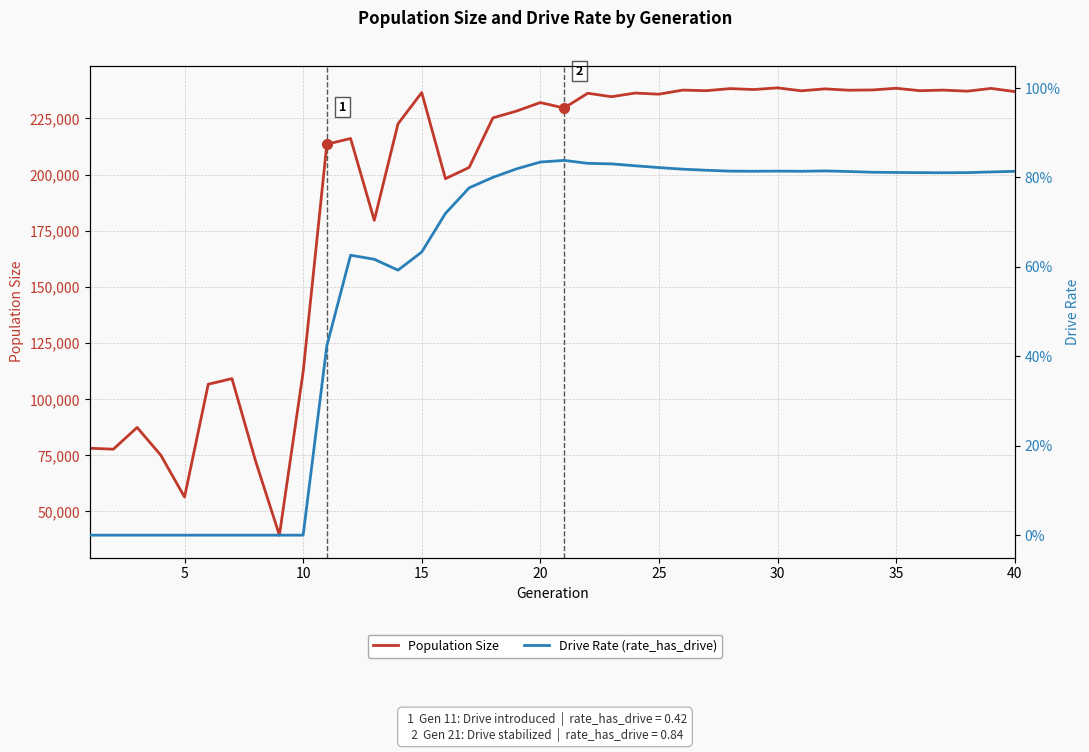

Between 25 and 35, which series saw the biggest shift?

Population Size